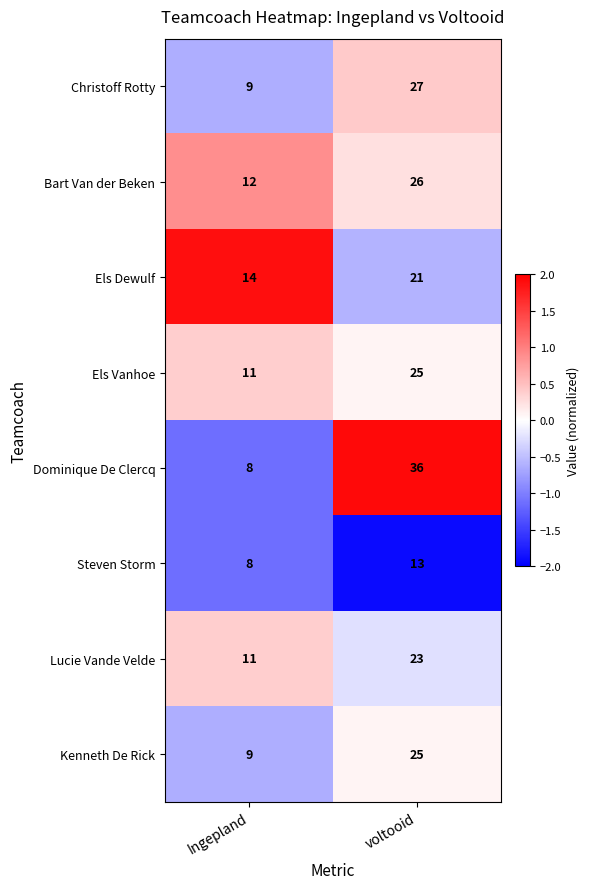

What is the average value of the Bart Van der Beken series?

19